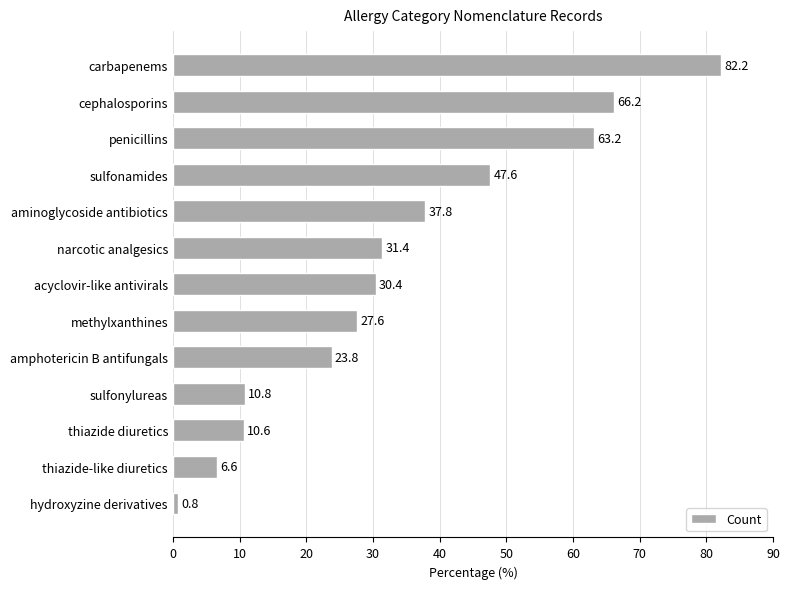

The value at thiazide-like diuretics is 3.7. True or false?

False